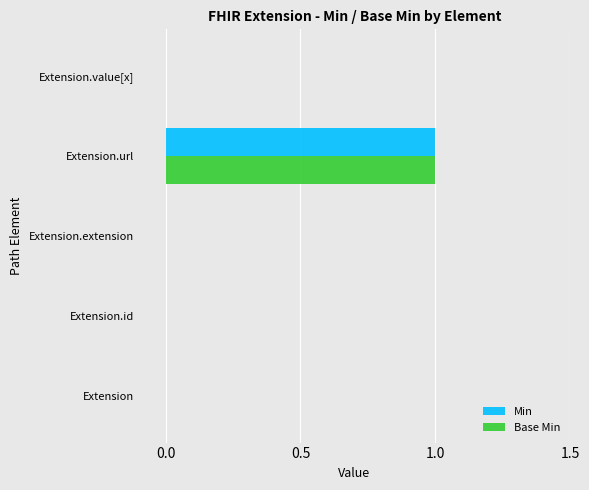

What is the maximum value for Min?

1